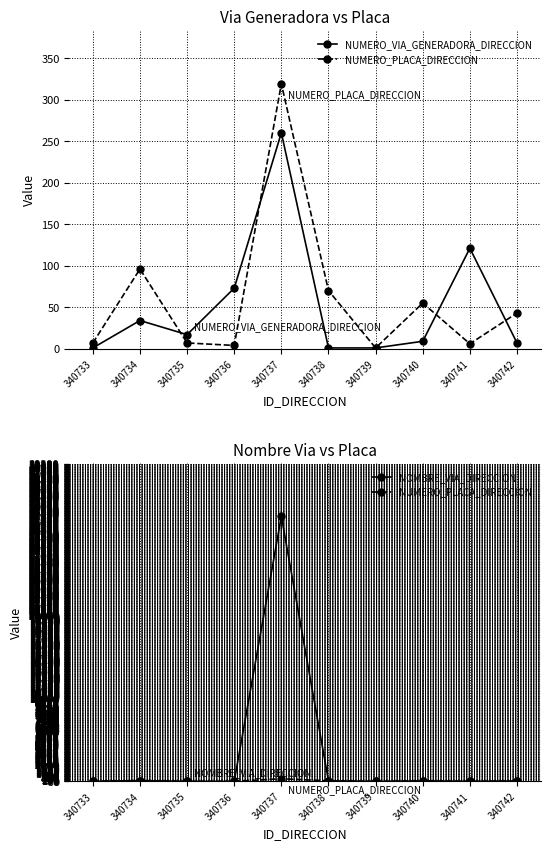

True or false: NOMBRE_VIA_DIRECCION and NUMERO_PLACA_DIRECCION cross at least once.

False